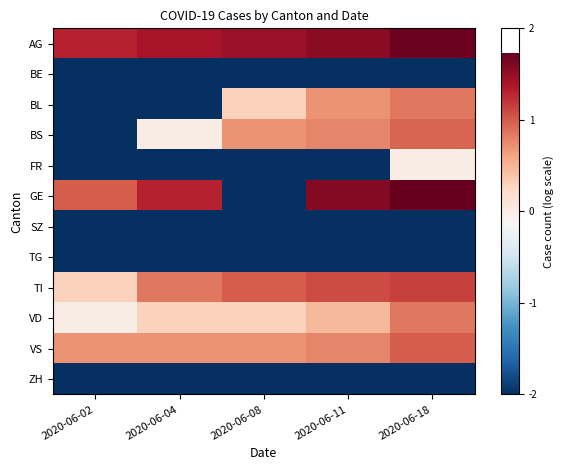

What is the total value across all series at 2020-06-02?

-10.7